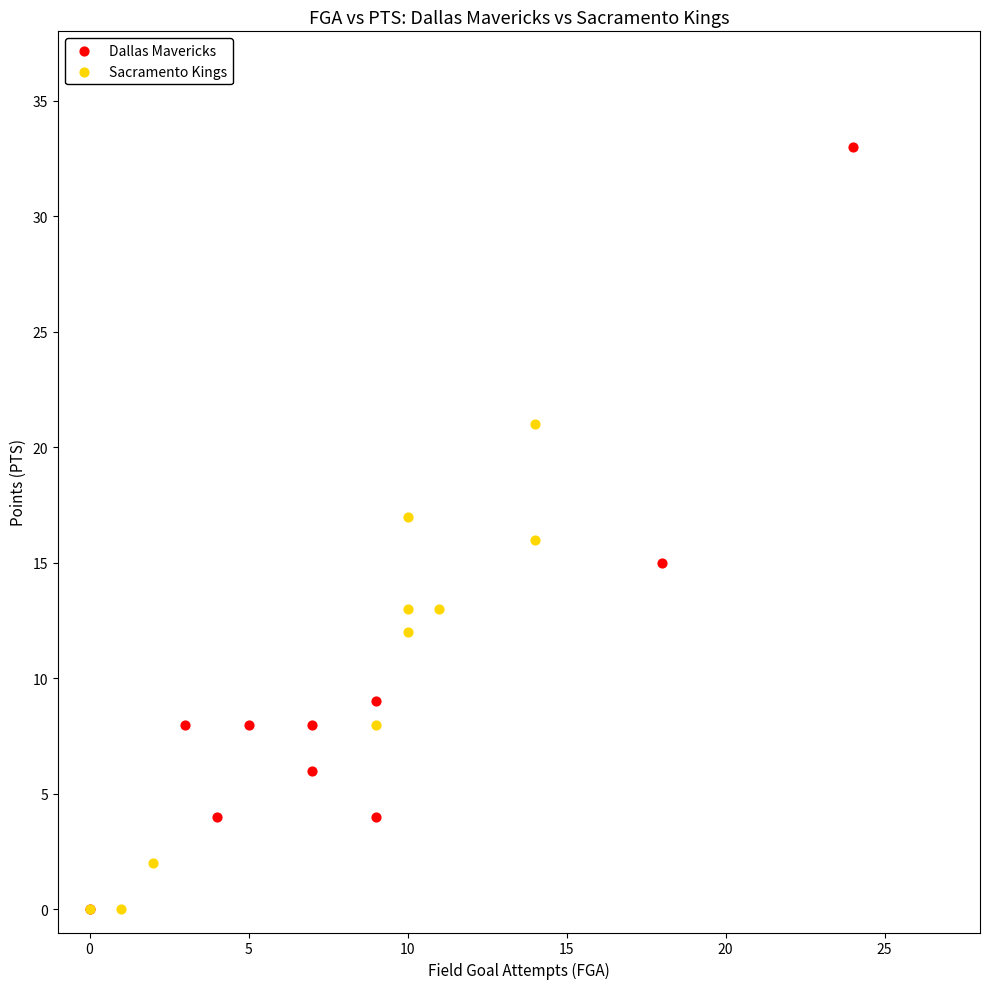

Which series has the widest spread of Y values?

Dallas Mavericks